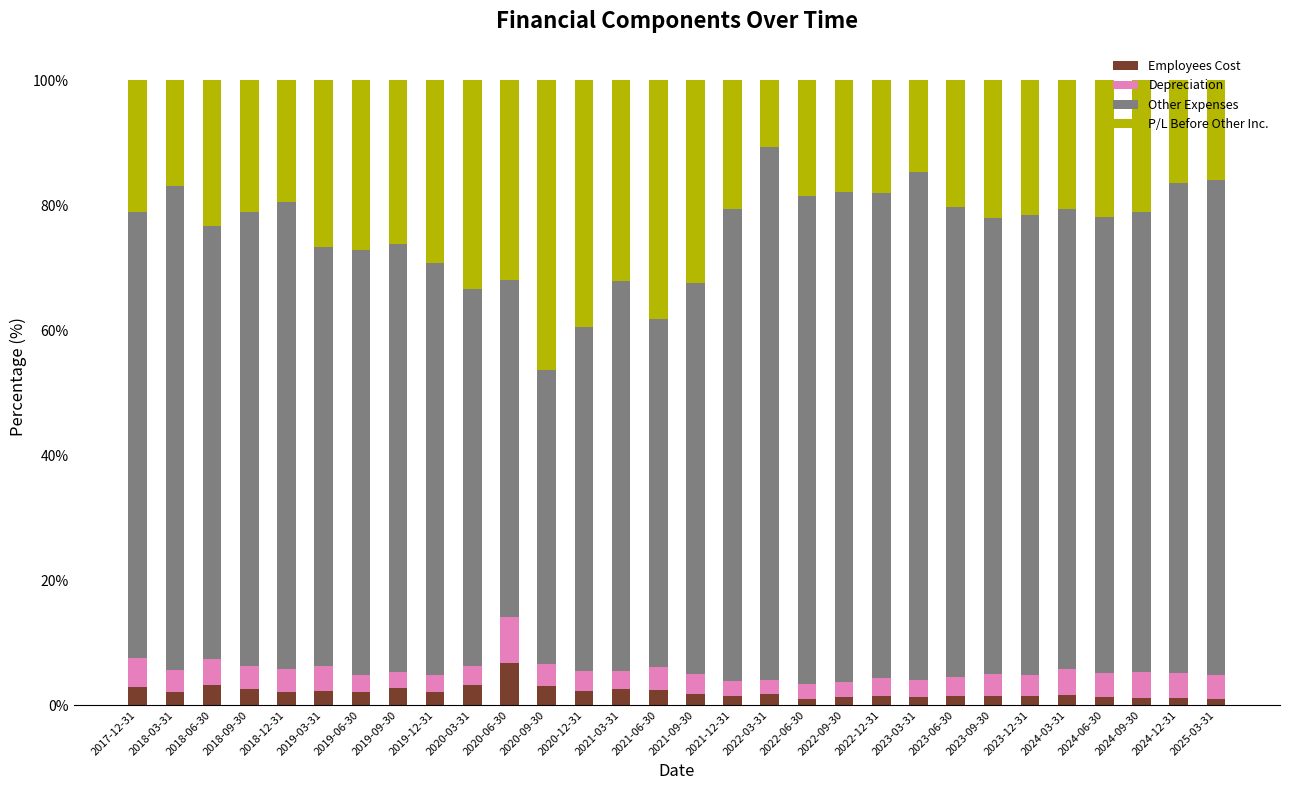

What are all the series names shown in the legend?

Employees Cost, Depreciation, Other Expenses, P/L Before Other Inc.